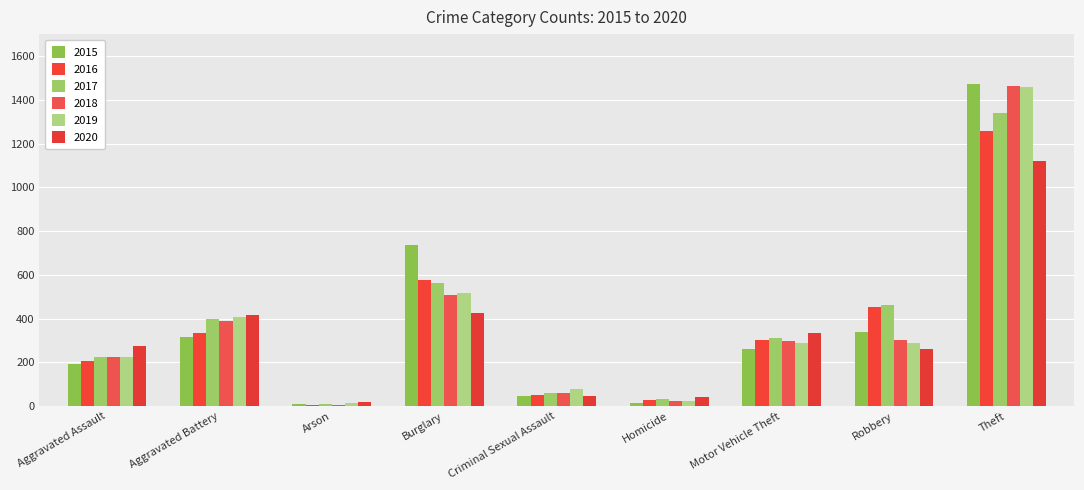

What are all the series names shown in the legend?

2015, 2016, 2017, 2018, 2019, 2020